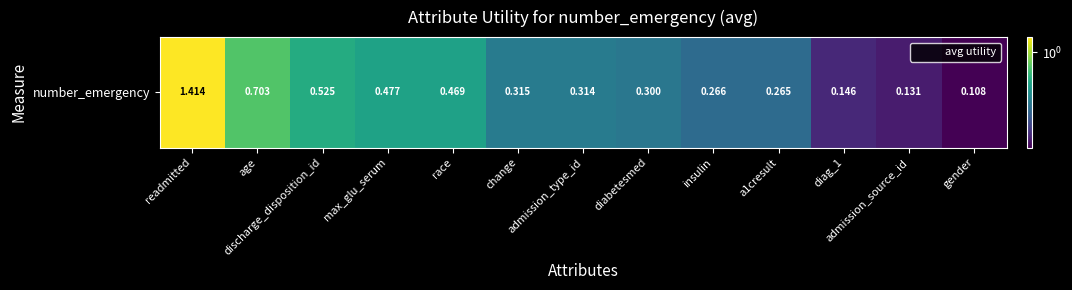

Is it true that the value at admission_source_id is 0.0?

False